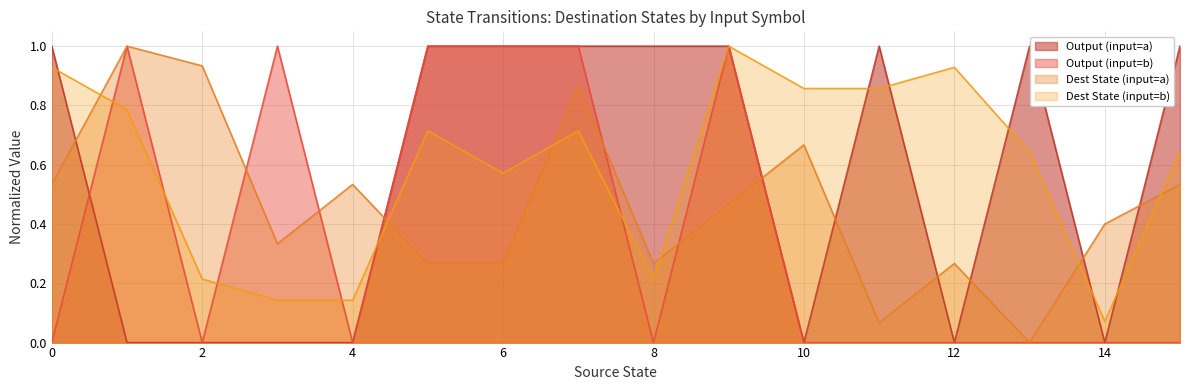

What is the total value across all series at 2?

1.1